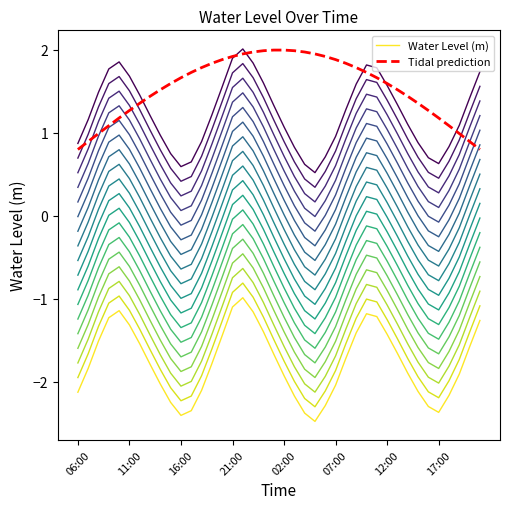

Where is Water Level (m) nearest to the value -1?

16